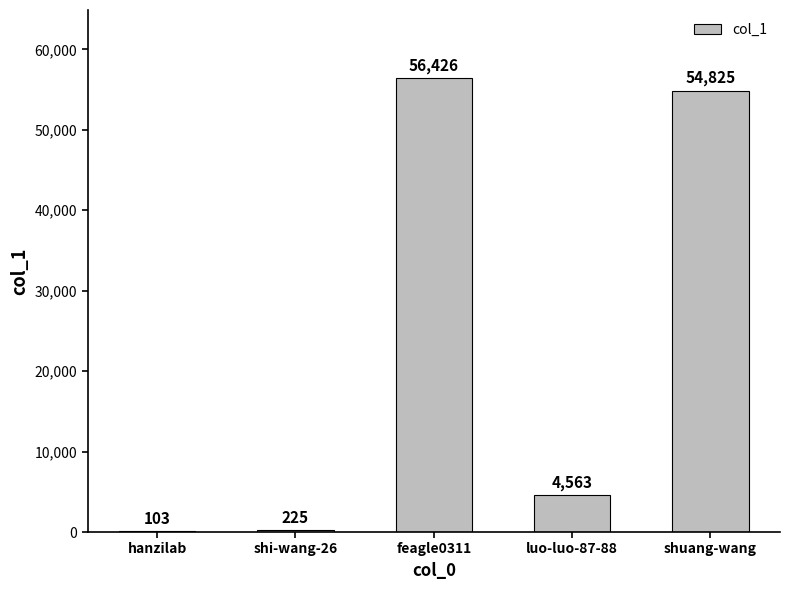

True or false: the data shows 56426 at feagle0311.

True